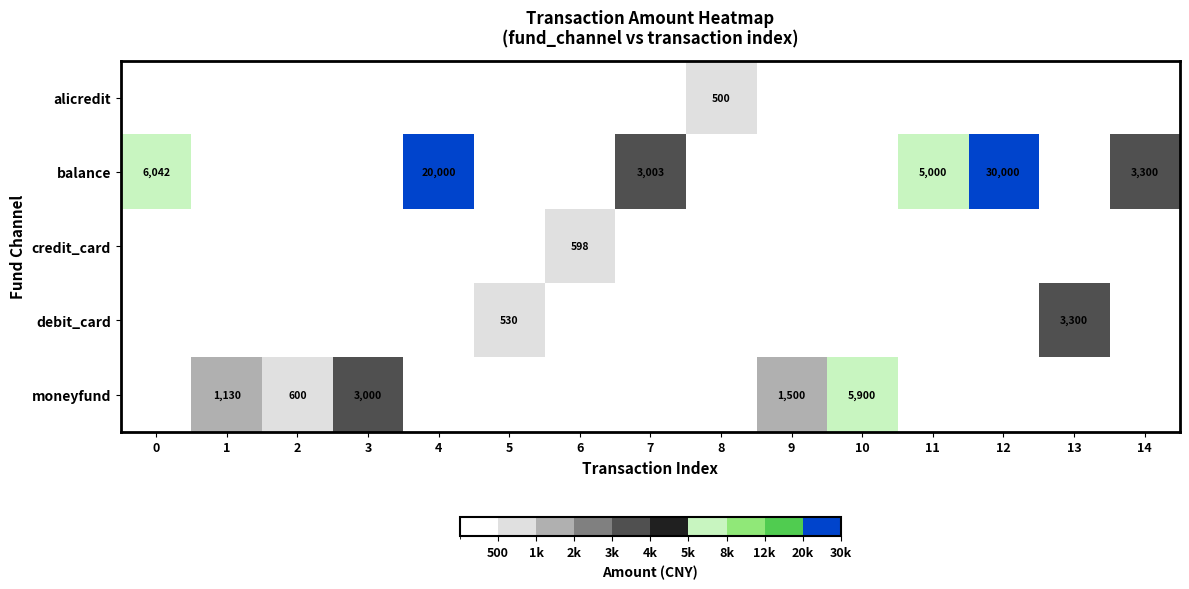

At which category is the sum across all series the highest?

12